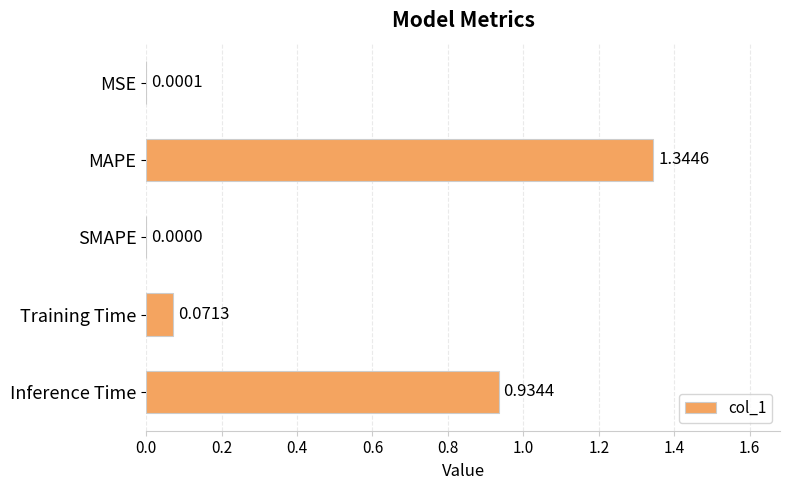

Which label corresponds to the largest value in the chart?

MAPE